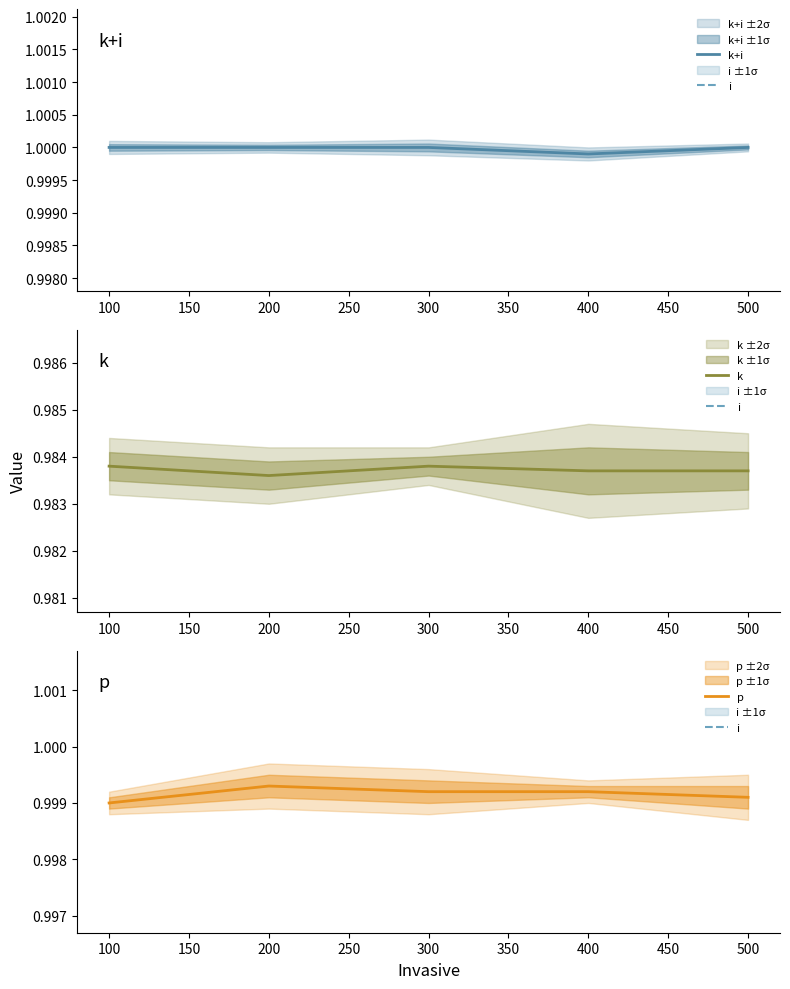

How many interior local valleys does the k+i series have?

1